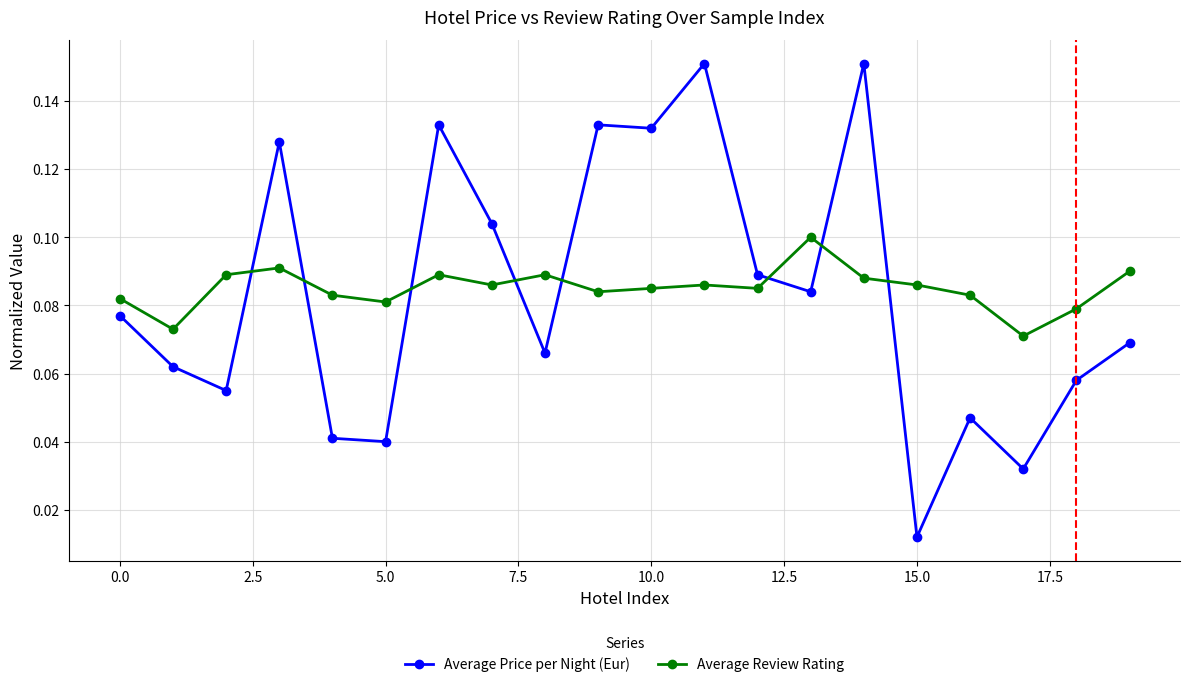

What are all the series names shown in the legend?

Average Price per Night (Eur), Average Review Rating